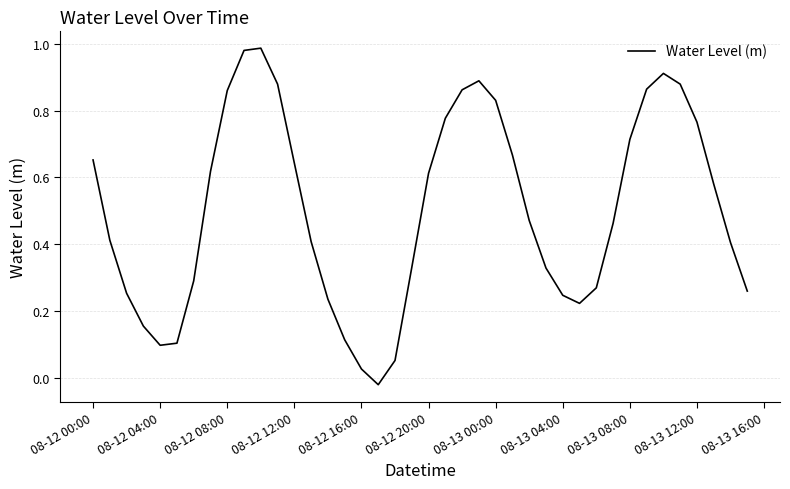

How many series are shown in this chart?

1